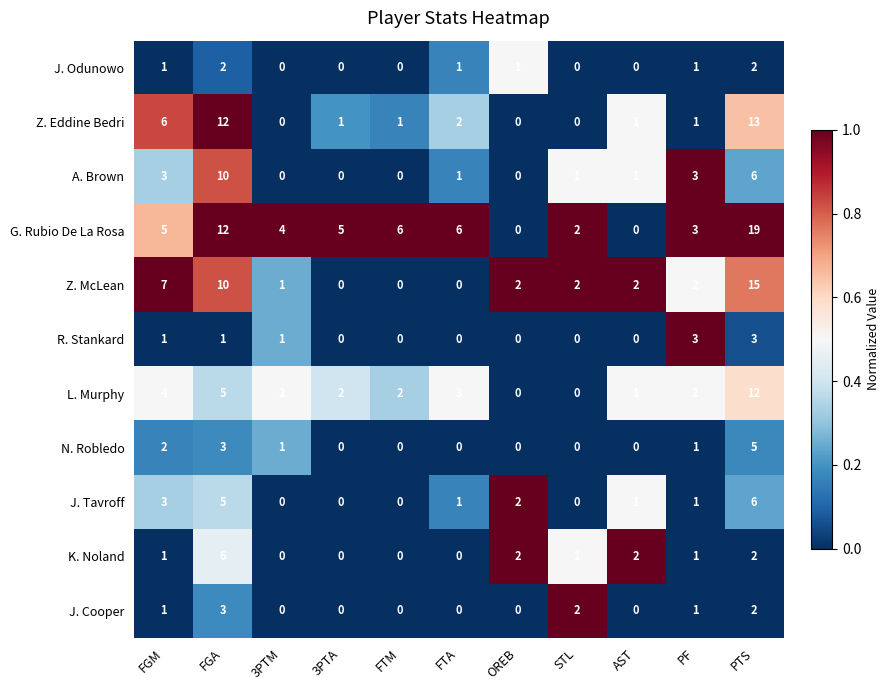

Which label corresponds to the largest value in the chart?

PTS